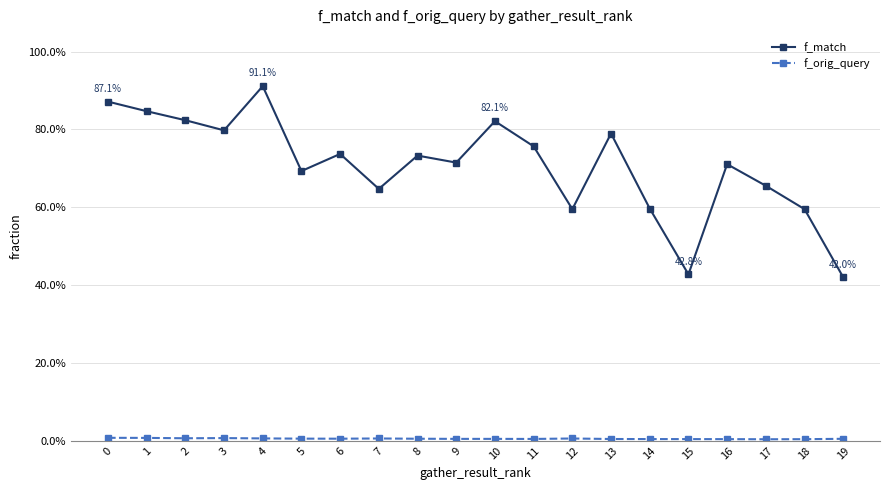

List the series in order of their overall mean, highest first.

f_match, f_orig_query